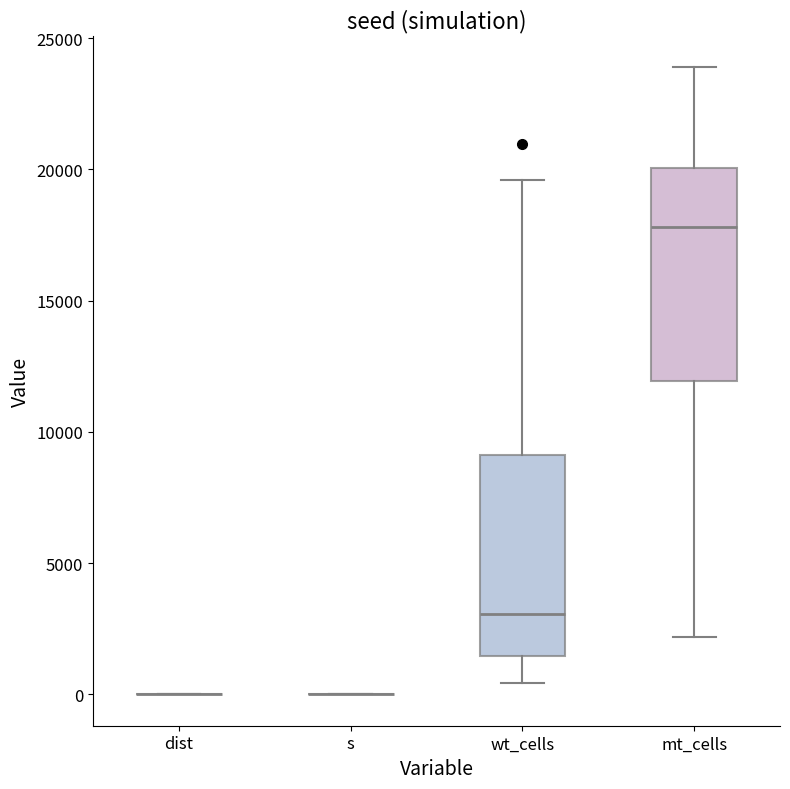

Where does the lower whisker of the box for wt_cells end on the y-axis? The values are not printed on the chart, so give them approximately, as read against the axis.

500